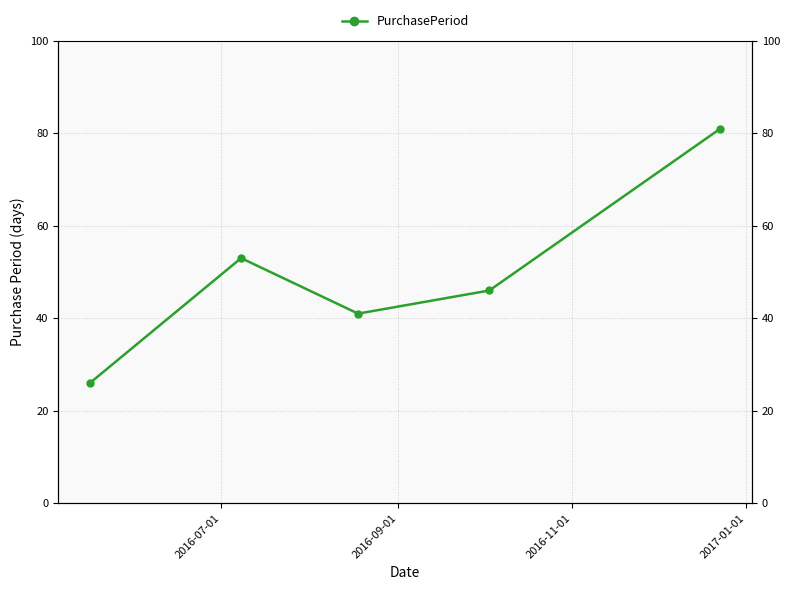

What is the value of the 2nd point from the left?

53